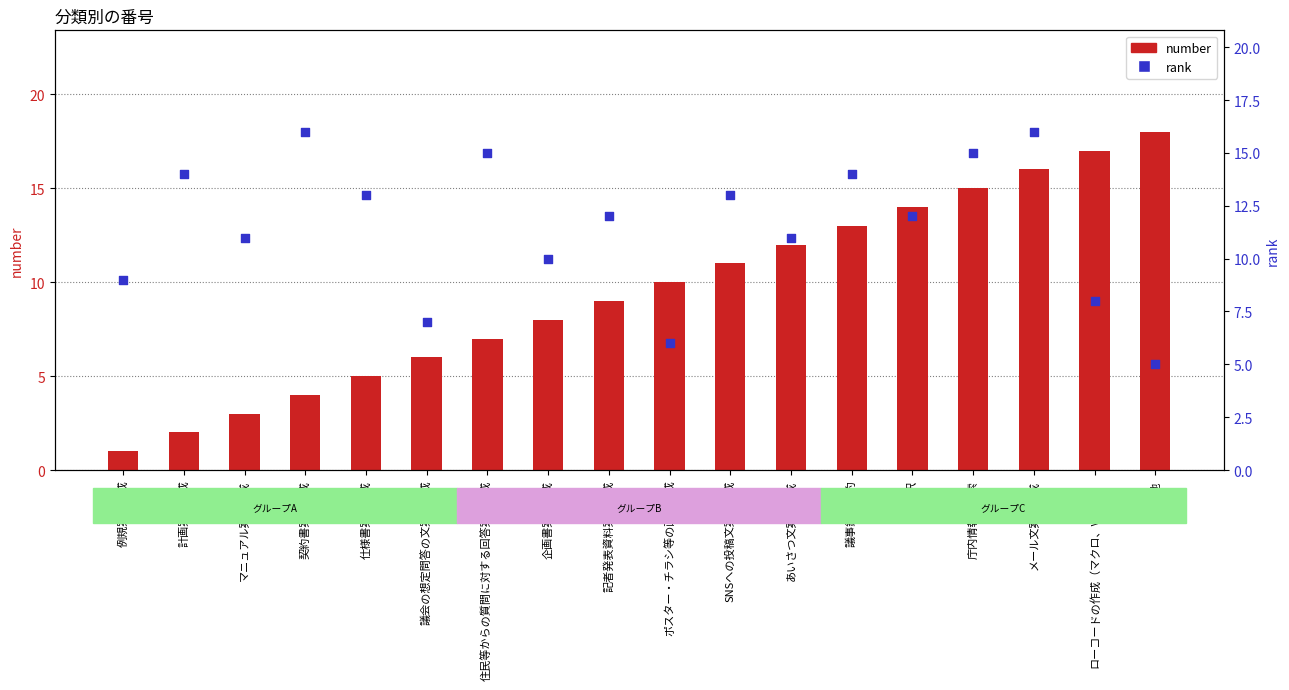

Is the value of number at 庁内情報の検索 greater than the value of rank at 議事録の要約?

Yes